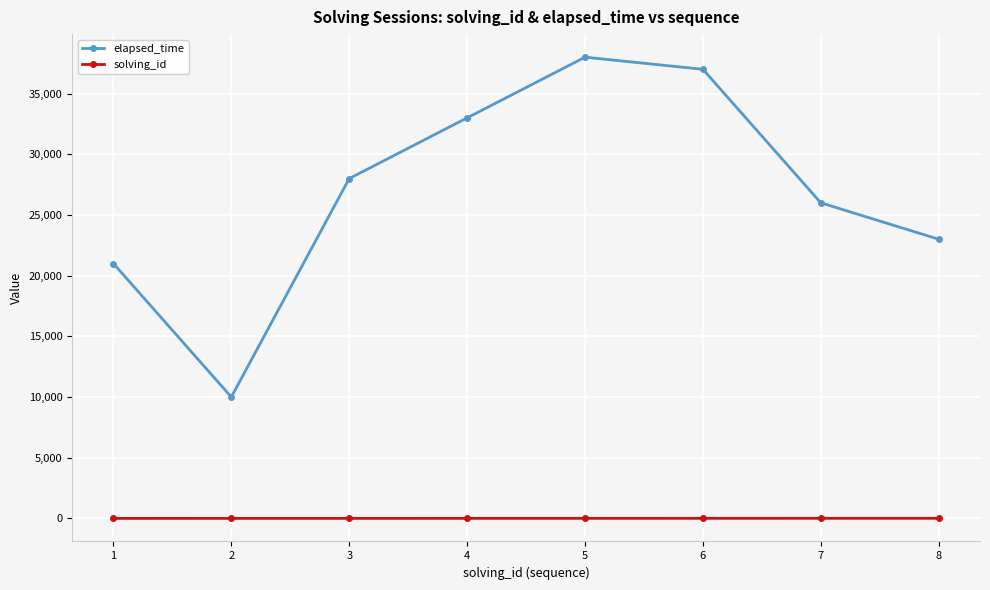

At which category does elapsed_time reach its first local peak?

5